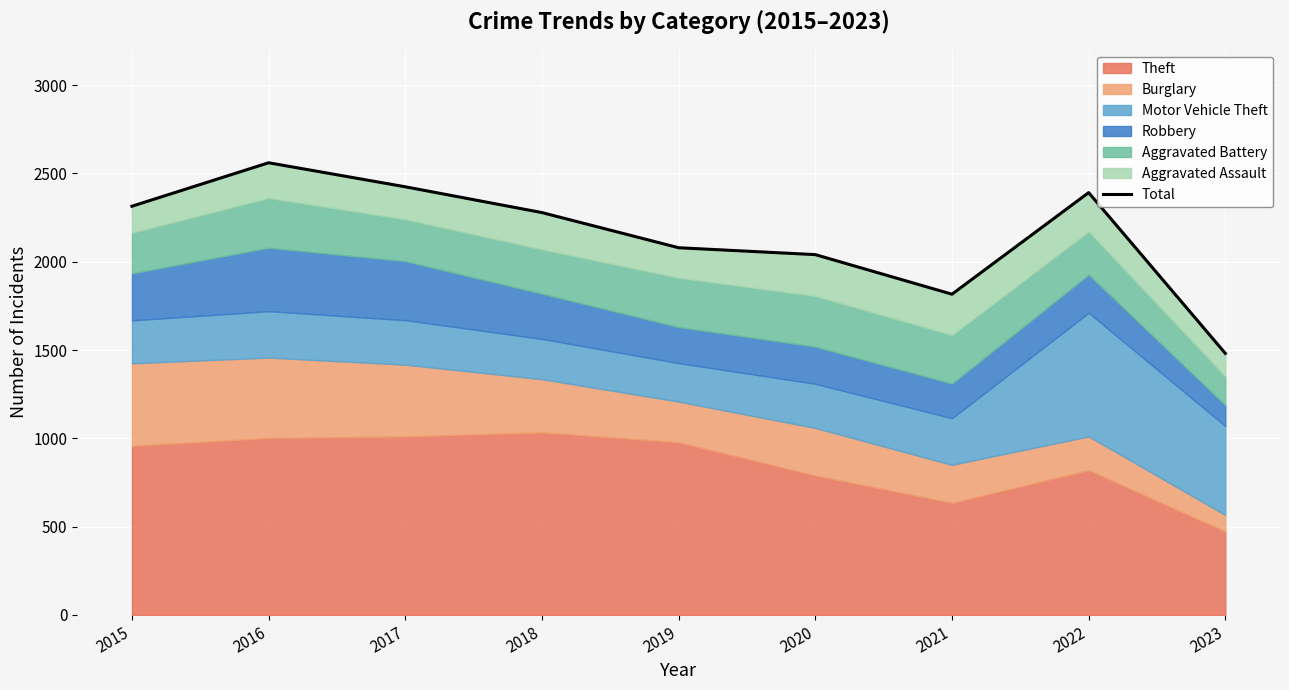

What is the value of the 4th point from the left?

2278